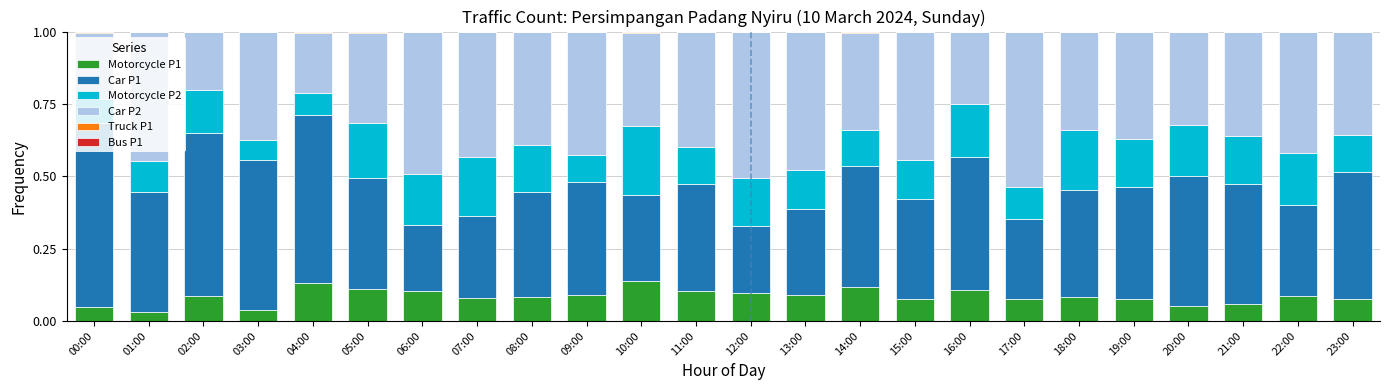

True or false: Motorcycle P1 has a value of 0.0 at 17:00.

False